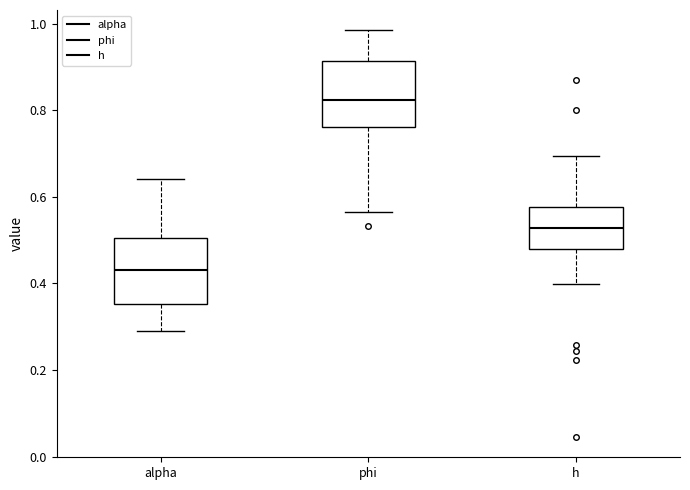

Reading left to right, read every box against the y-axis: the position of its median line, the range the box covers, and the ends of its whiskers. The values are not printed on the chart, so give them approximately, as read against the axis.

alpha: median 0.44, box 0.36 to 0.50, whiskers 0.28 to 0.64
phi: median 0.82, box 0.76 to 0.92, whiskers 0.56 to 0.98
h: median 0.52, box 0.48 to 0.58, whiskers 0.40 to 0.70